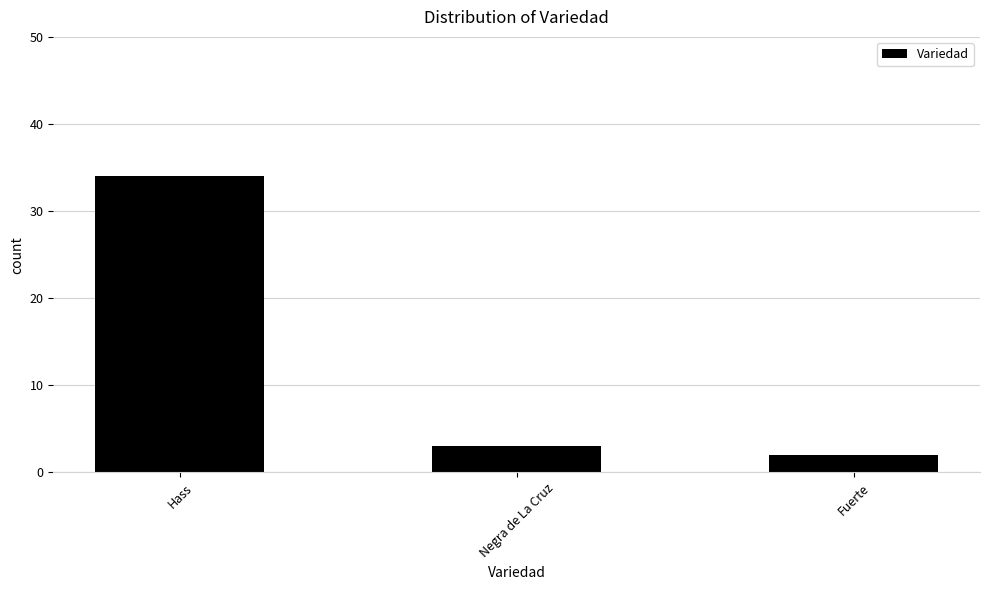

Reading left to right, what are all the values shown in this chart?

34	3	2